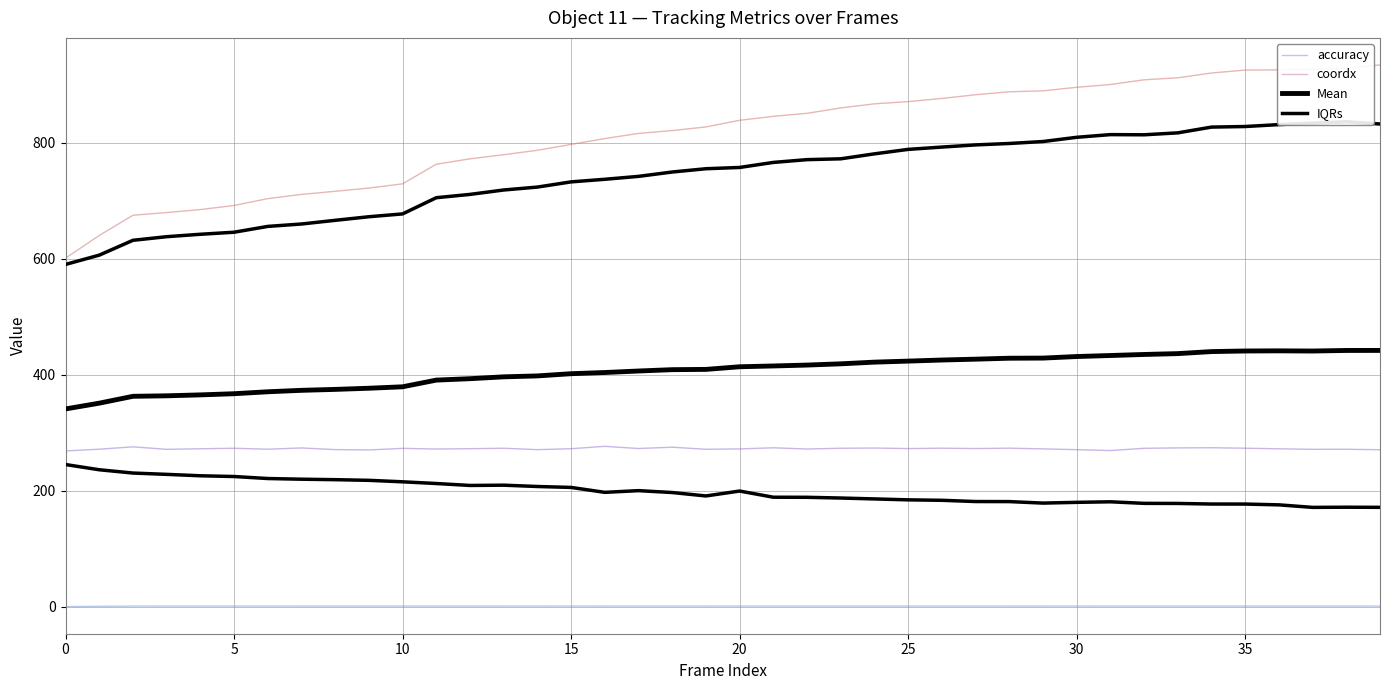

The accuracy series shows 1.0 at 19. True or false?

True